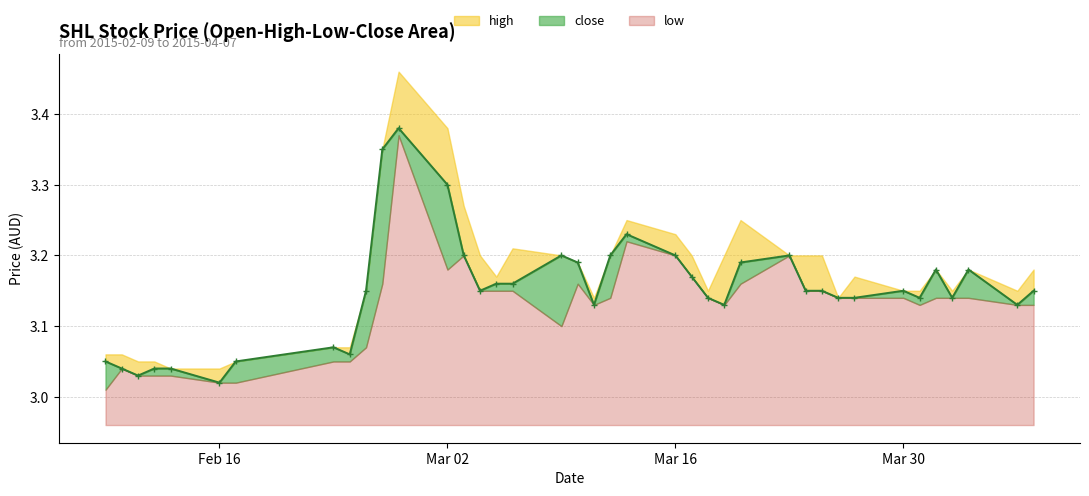

What are all the series names shown in the legend?

high, close, low